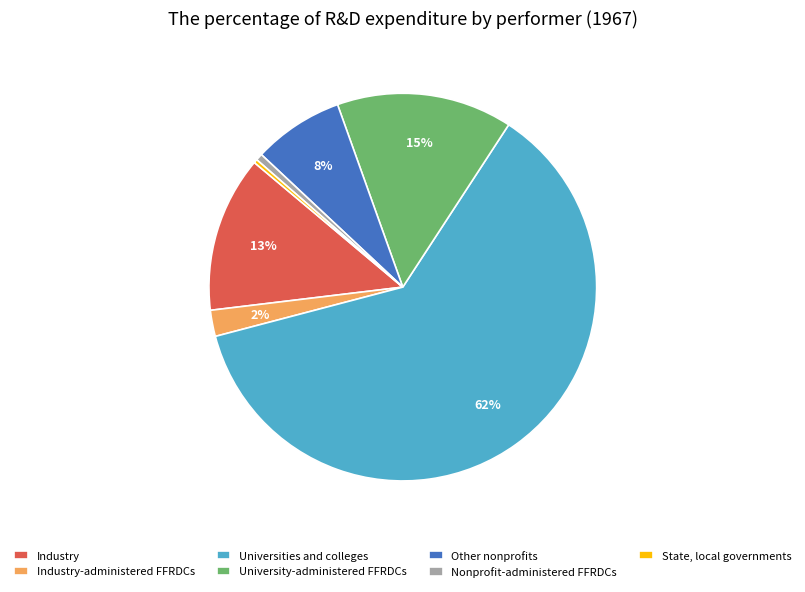

To the nearest percent, what is the difference between the Nonprofit-administered FFRDCs and University-administered FFRDCs slice percentages?

14%